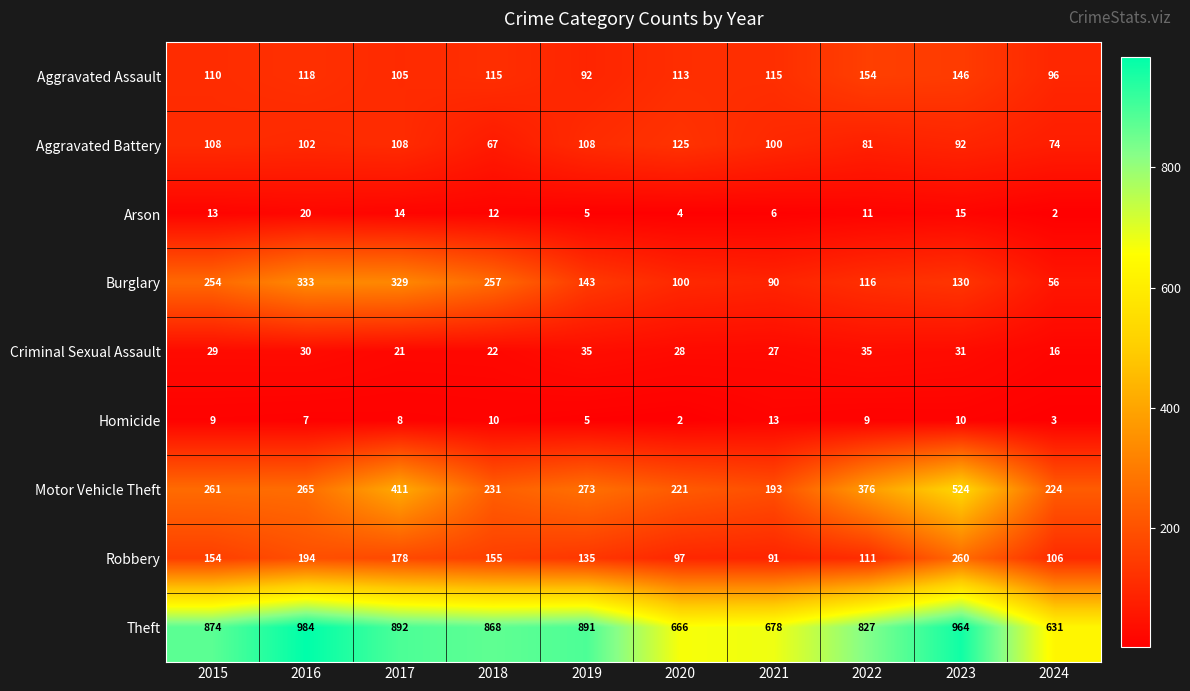

What is the lowest value of the Criminal Sexual Assault series?

16